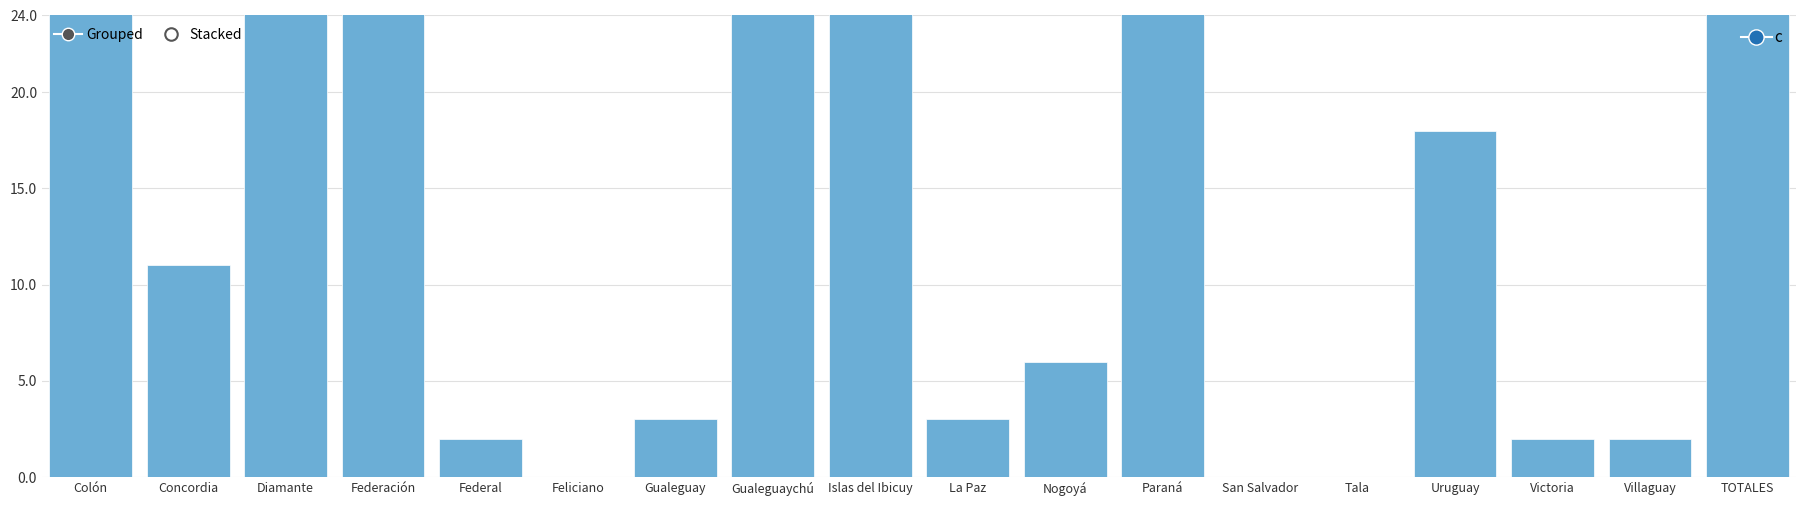

What is the value of the 10th bar from the left?

3